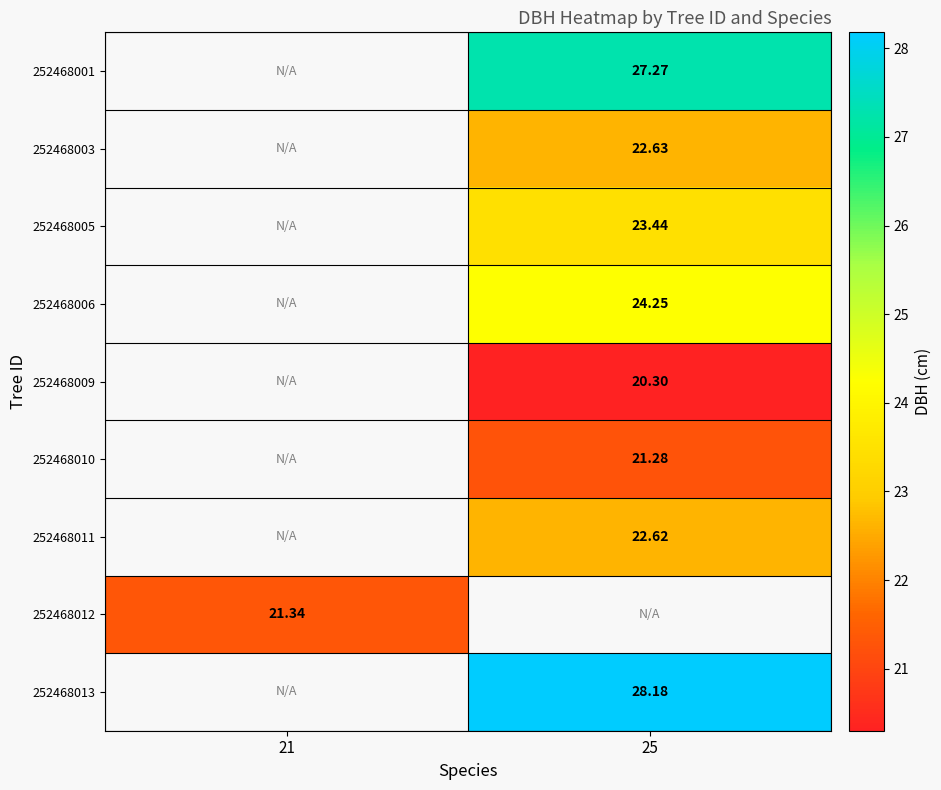

Is the value of 252468005 at 25 greater than the value of 252468012 at 21?

Yes